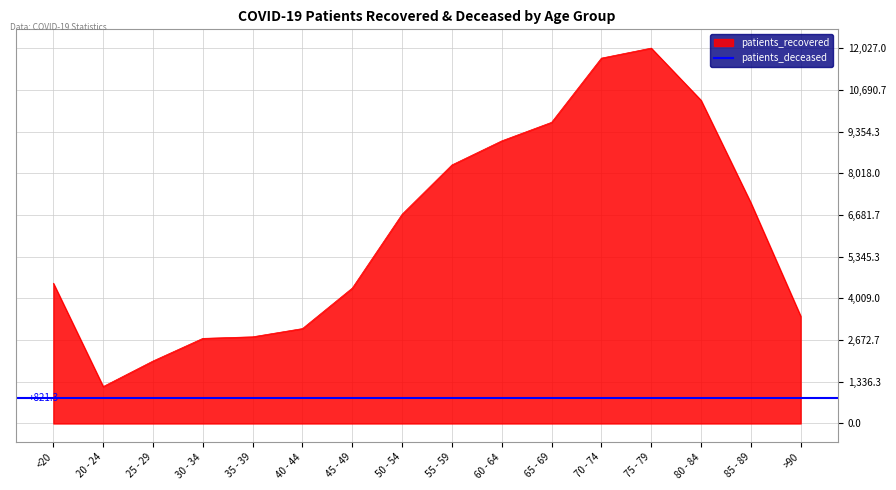

Reading left to right, transcribe all the data shown in this chart.

4494	1183	2002	2727	2777	3041	4339	6704	8284	9055	9649	11706	12027	10355	7069	3438